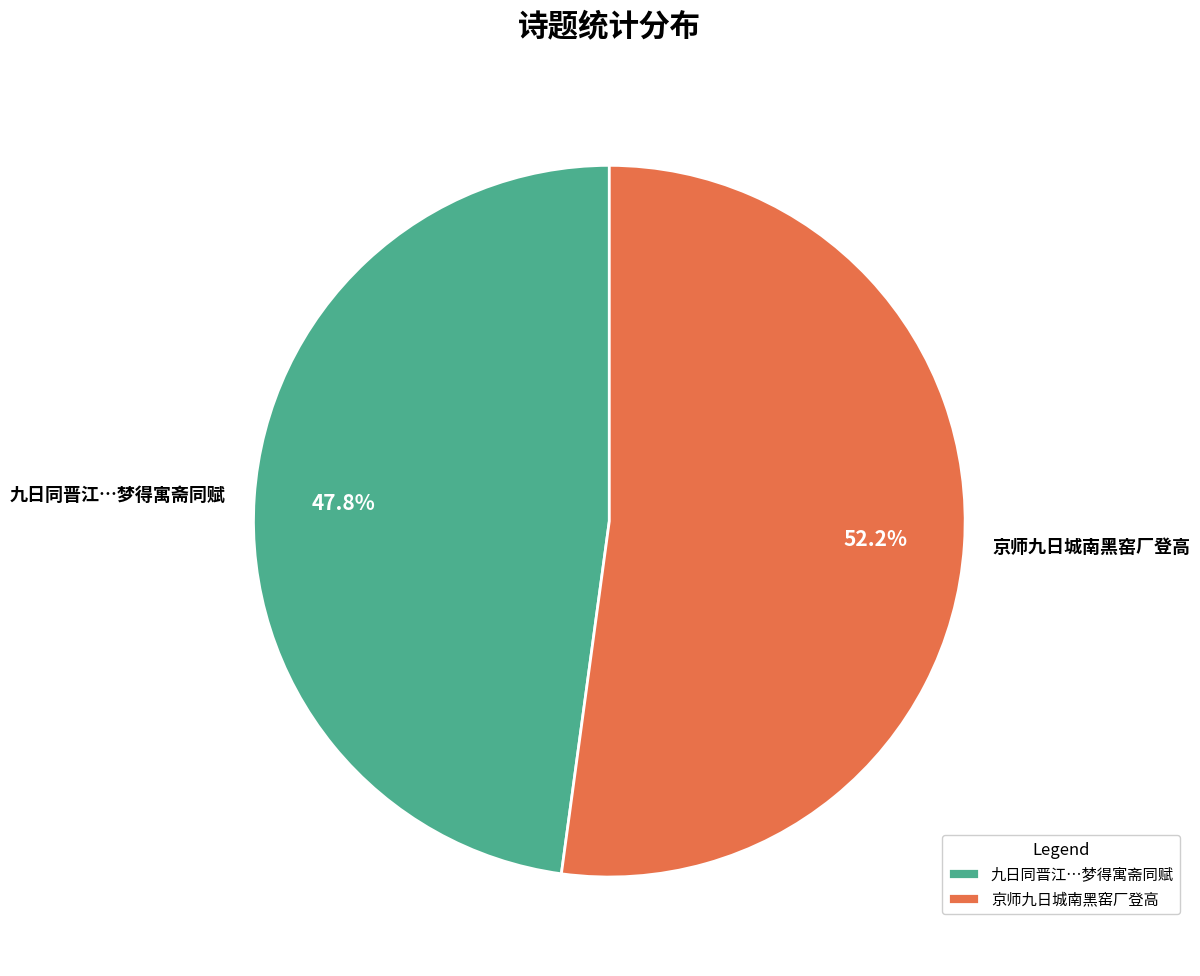

What portion of the pie excludes 九日同晋江…梦得寓斋同赋?

52.2%